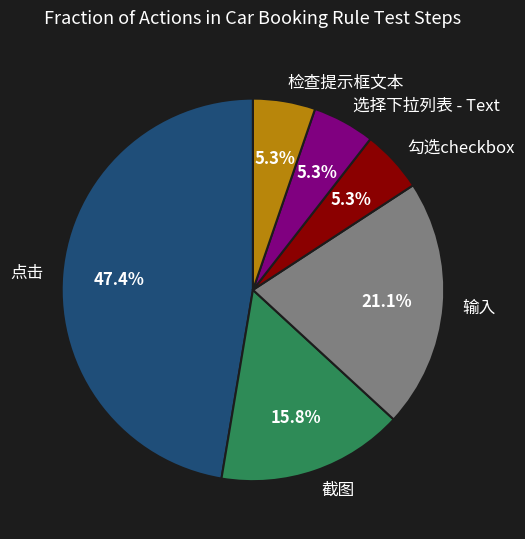

Which category has the biggest portion of the pie?

点击